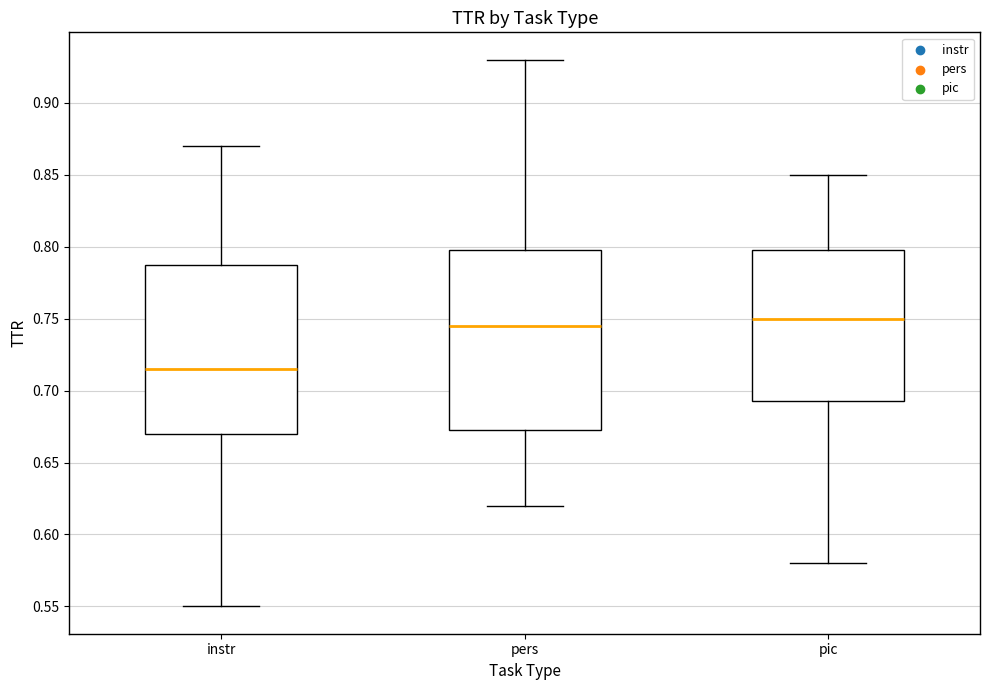

Reading left to right, read every box against the y-axis: the position of its median line, the range the box covers, and the ends of its whiskers. The values are not printed on the chart, so give them approximately, as read against the axis.

instr: median 0.715, box 0.670 to 0.790, whiskers 0.550 to 0.870
pers: median 0.745, box 0.675 to 0.800, whiskers 0.620 to 0.930
pic: median 0.750, box 0.695 to 0.800, whiskers 0.580 to 0.850